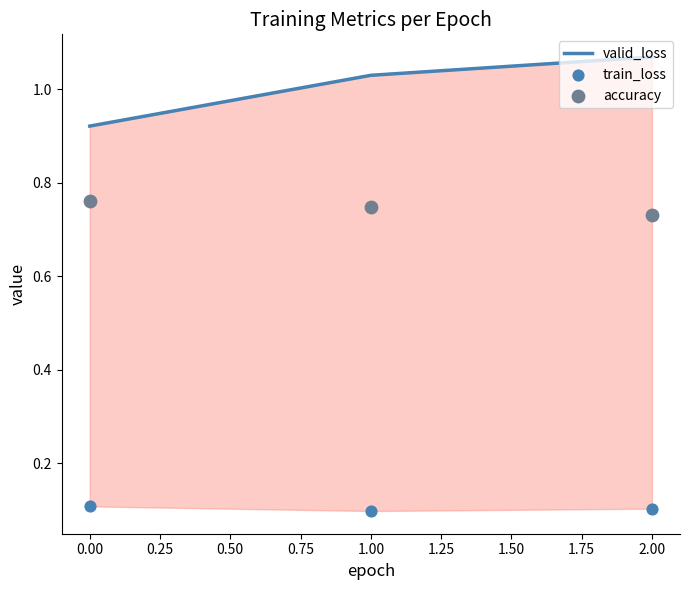

Which series has the largest Y range (max minus min)?

valid_loss